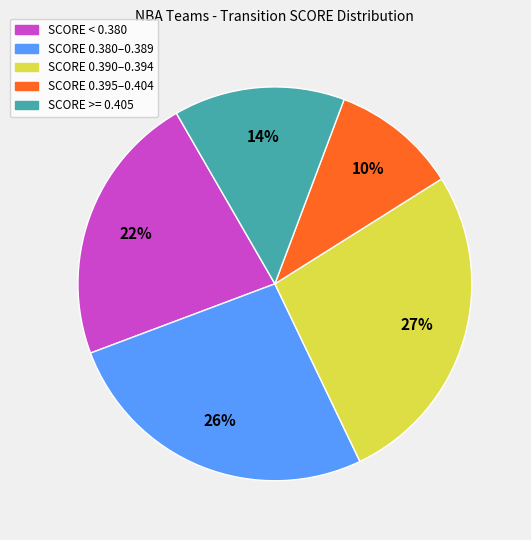

Is there a majority slice in this chart?

No